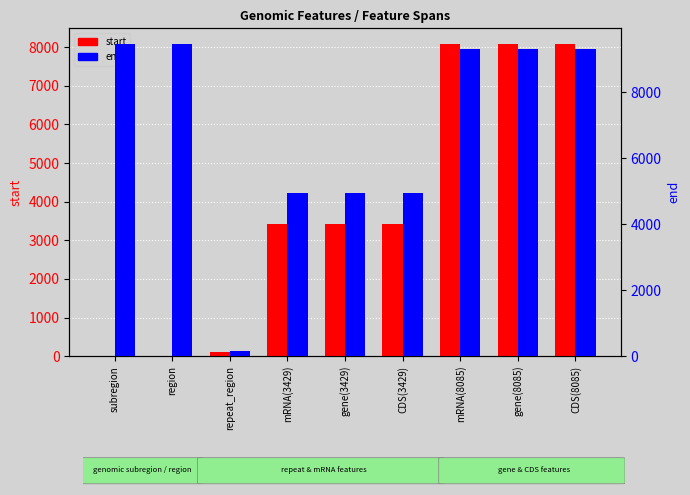

What is the minimum value for end?

152